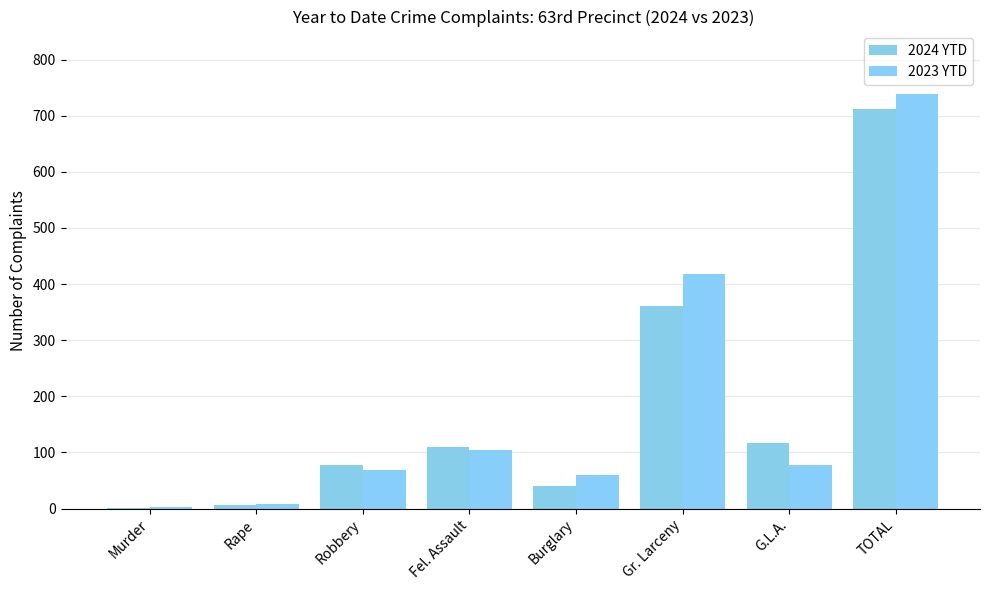

Are the bars horizontal?

No